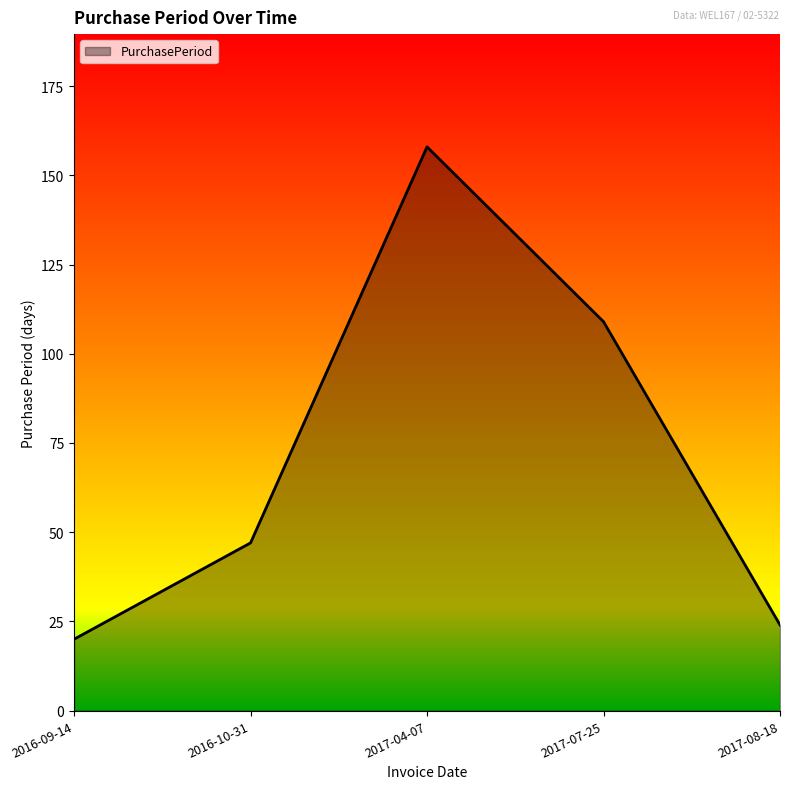

At which category does the chart reach its peak across all series?

2017-04-07